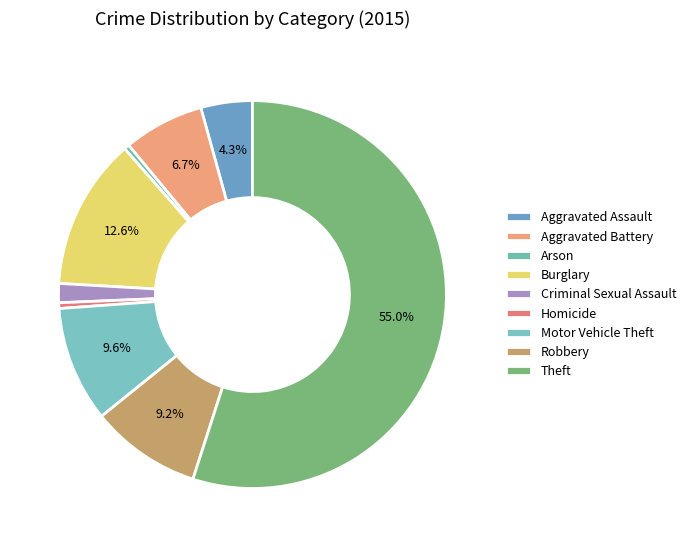

To the nearest percent, what portion does Motor Vehicle Theft represent?

10%